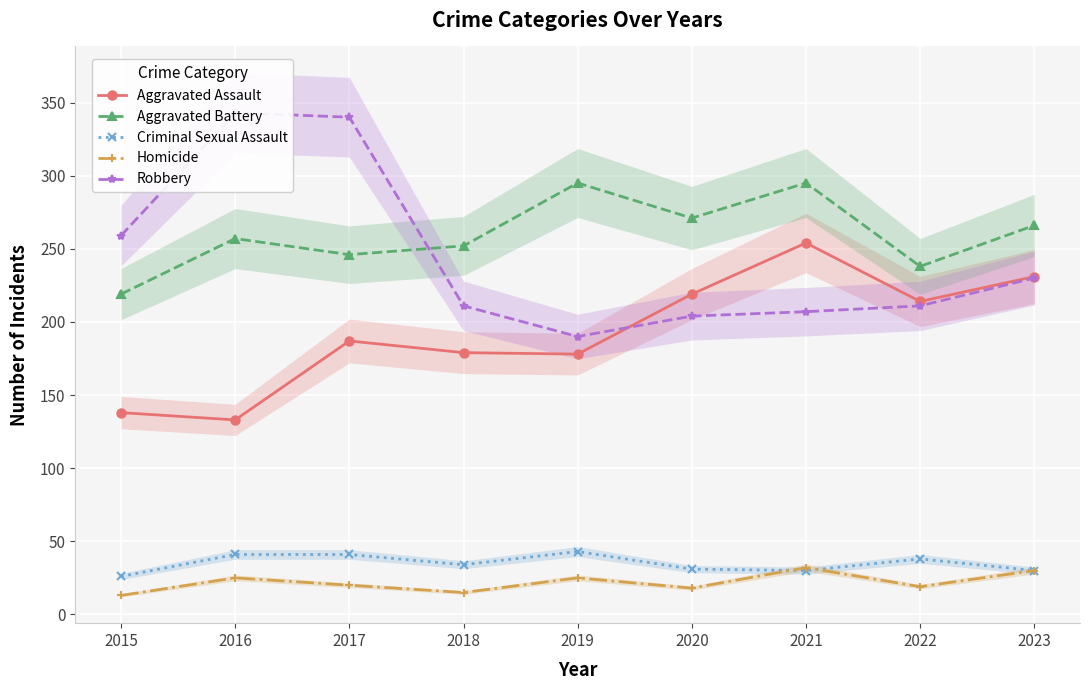

The value of Homicide at 2021 is 42. True or false?

False